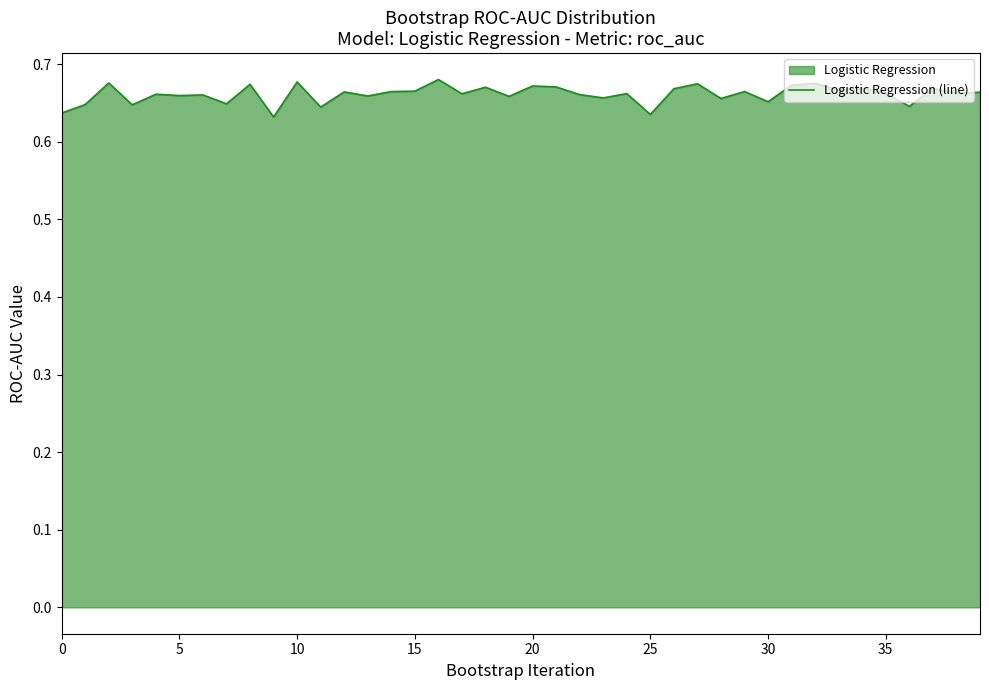

The value at 31 is 0.7. True or false?

True